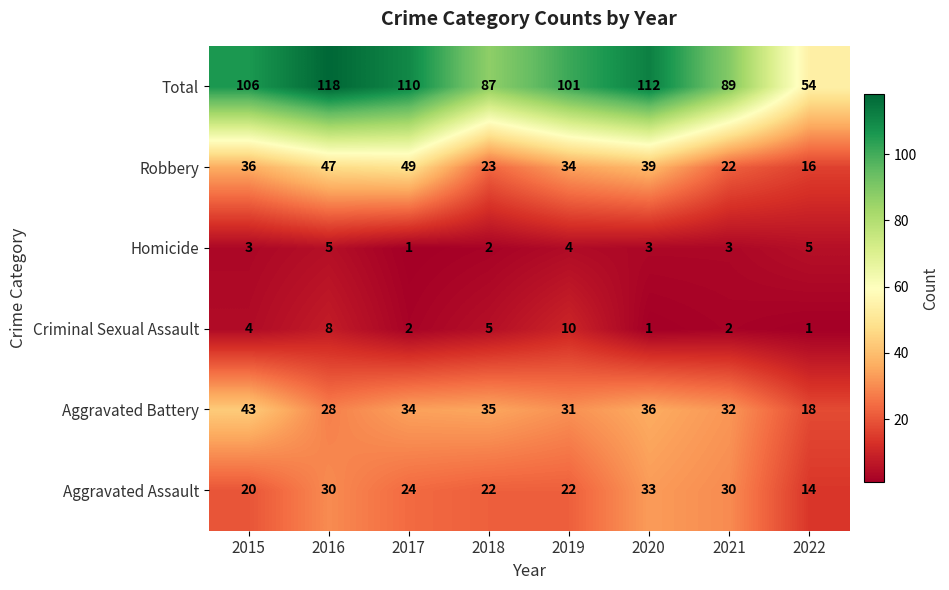

What is the approximate value of Aggravated Battery at 2018?

35